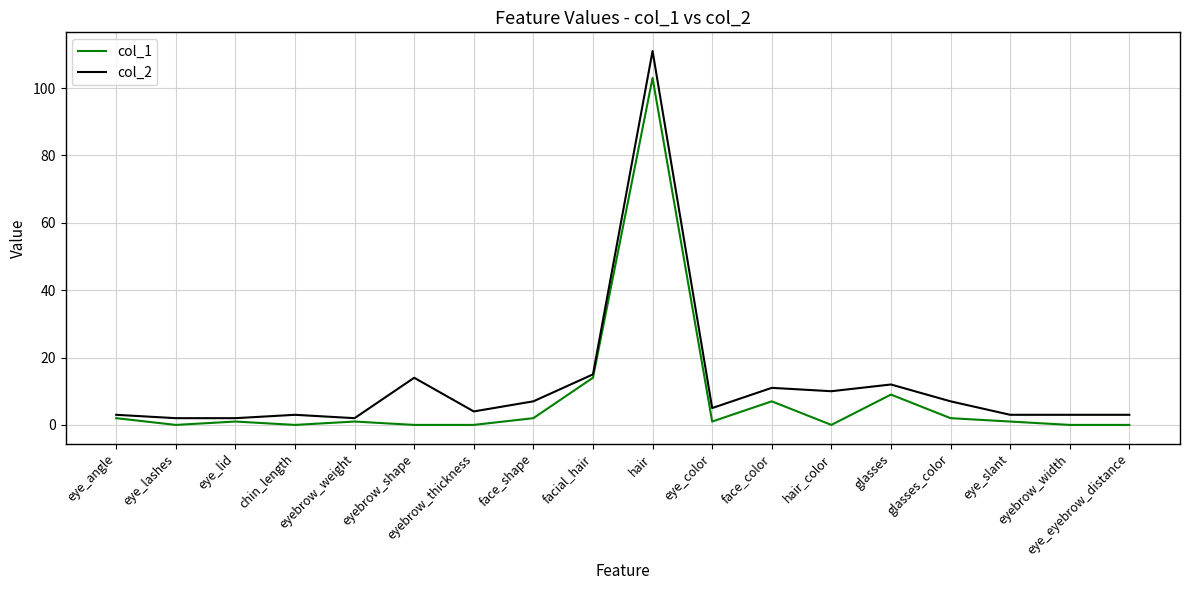

Which category has the highest value across all series?

hair